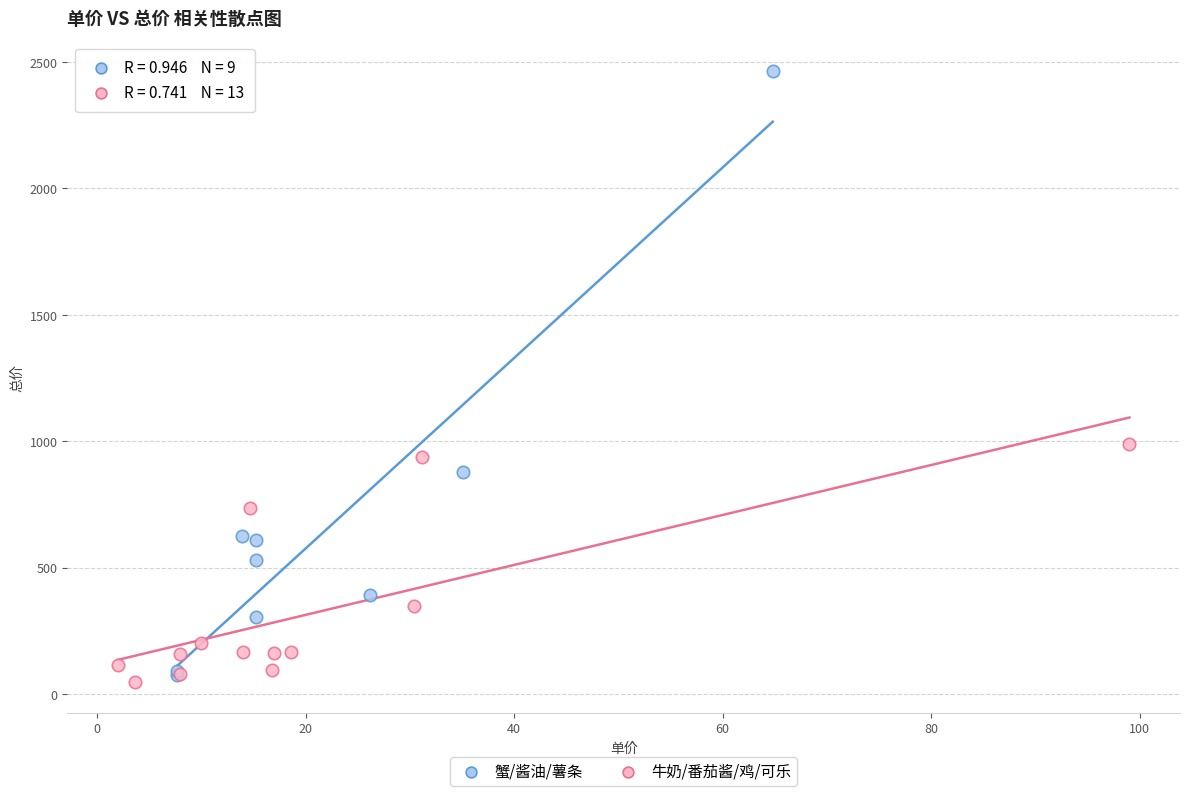

Which series contains the highest Y value?

蟹/酱油/薯条